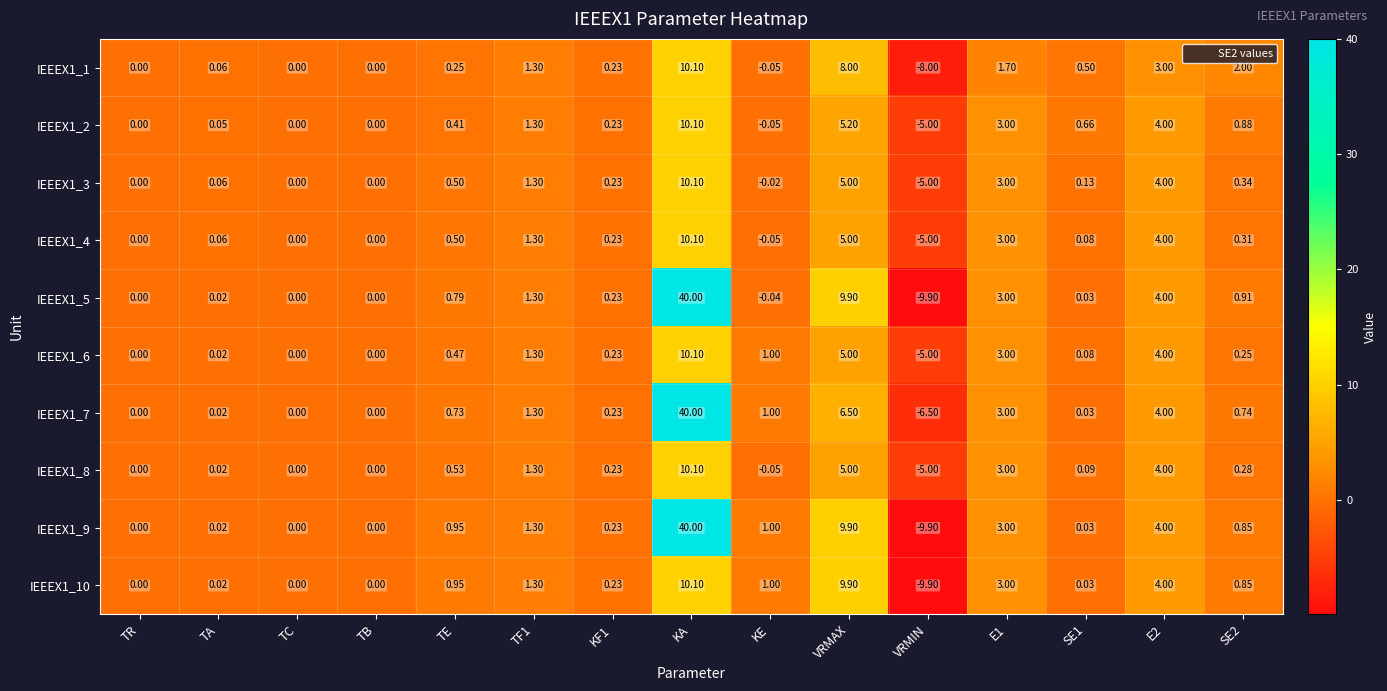

At which category is the sum across all series the highest?

KA